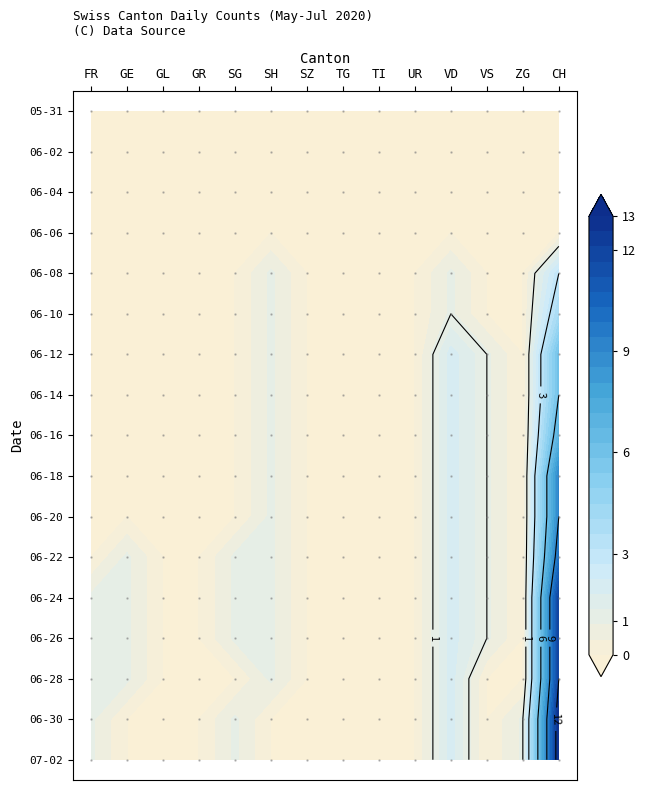

How many values in the 2020-06-11 series exceed 0?

3